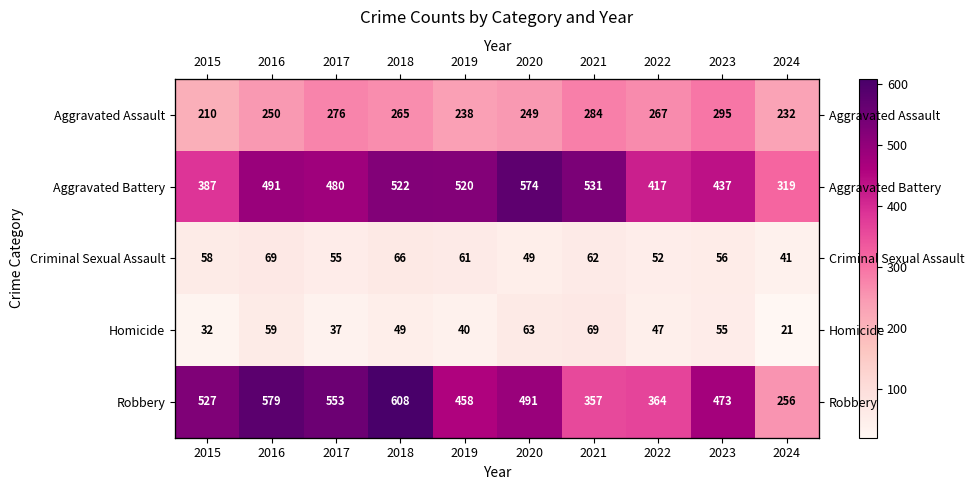

At which label does Criminal Sexual Assault reach its peak?

2016